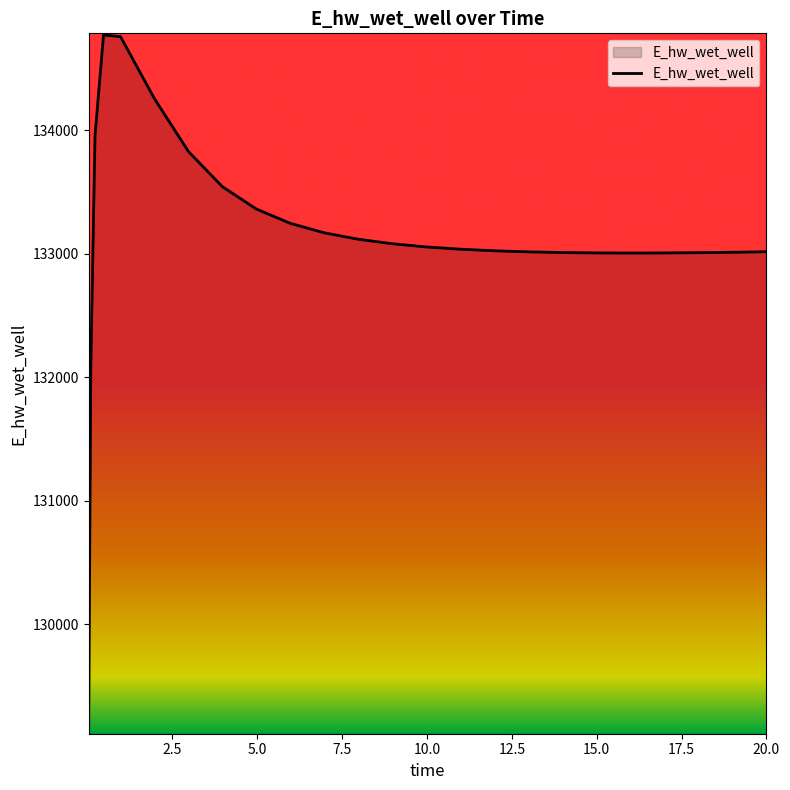

What is the greatest value displayed?

134773.8